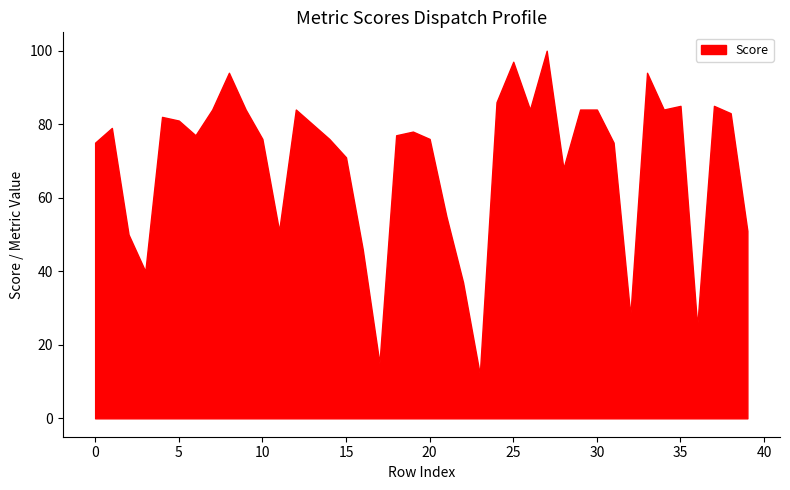

True or false: metric_SacreBLEU_bleu has a value of 16.8 at 29.

False